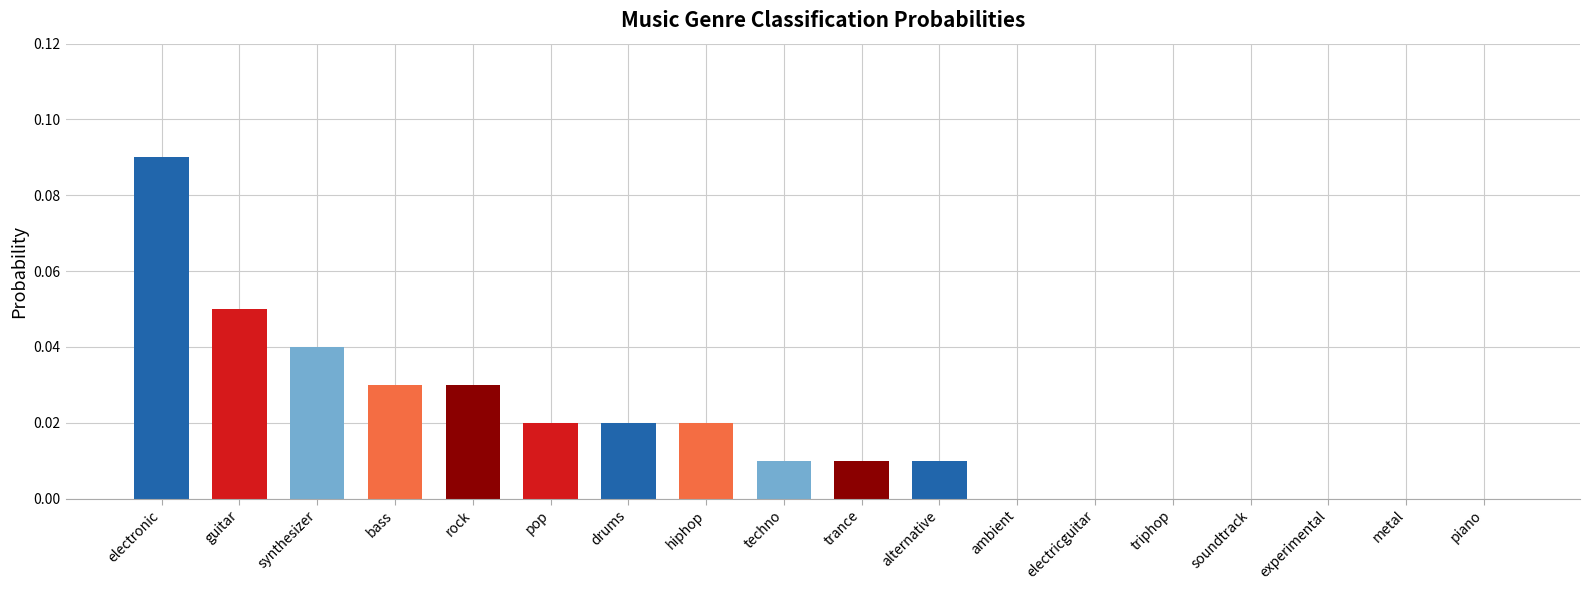

Which has a higher value, synthesizer or triphop?

synthesizer